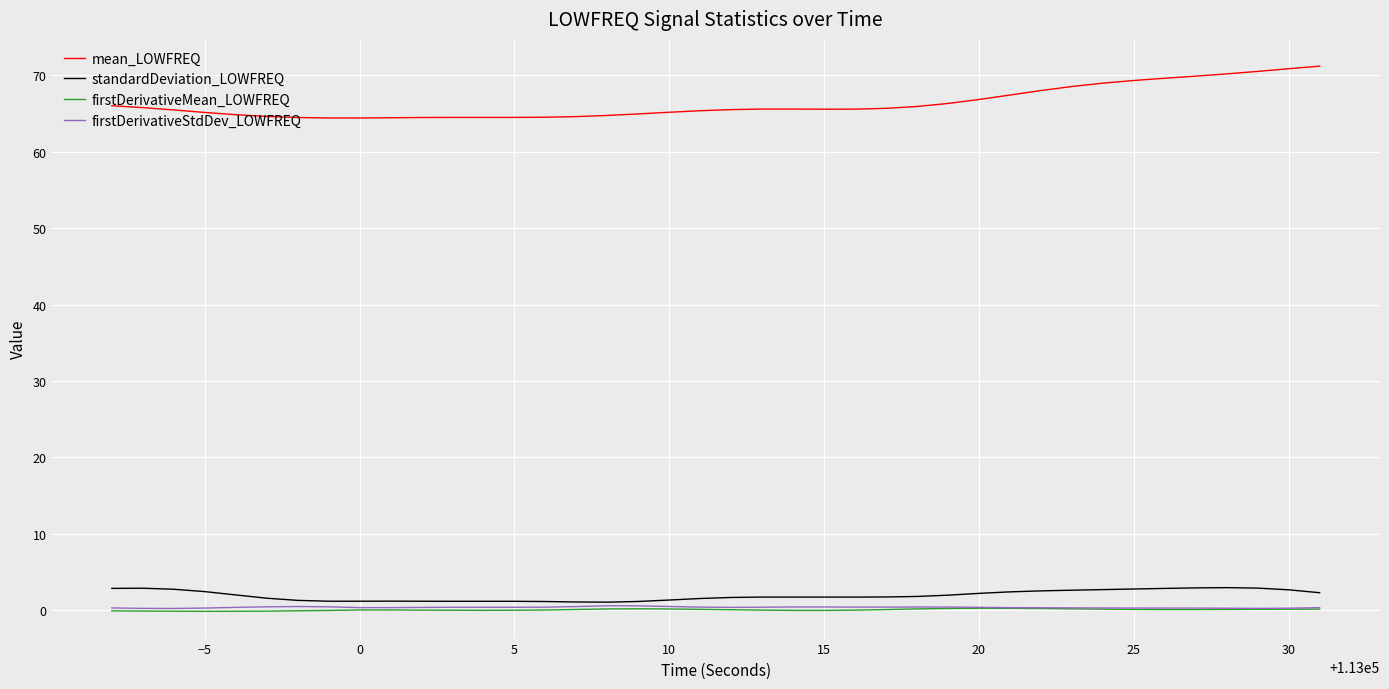

Which series has the largest range (max minus min)?

mean_LOWFREQ